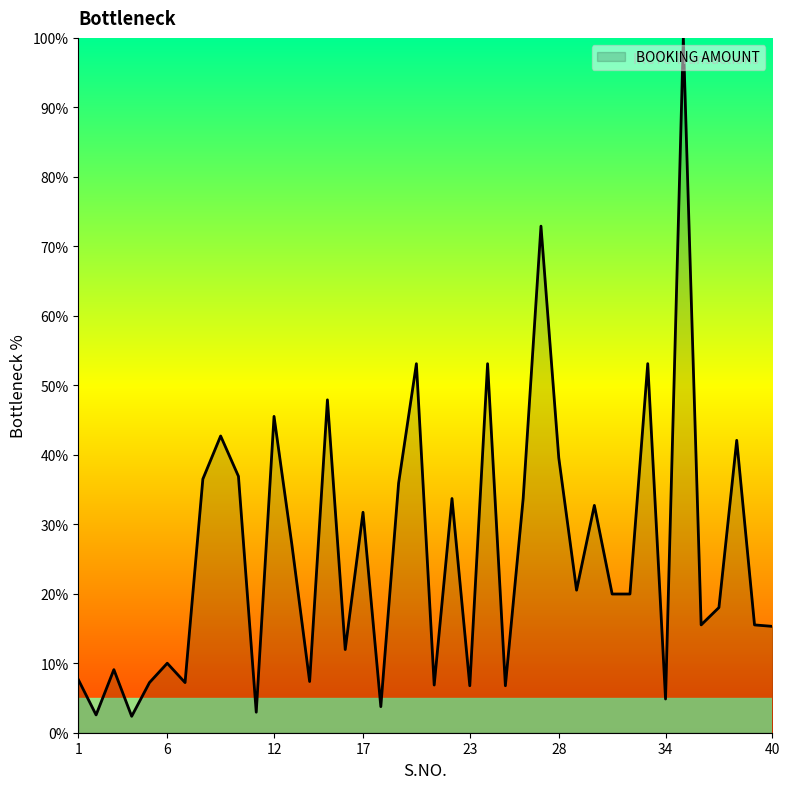

What is the minimum value shown in the chart?

2.4